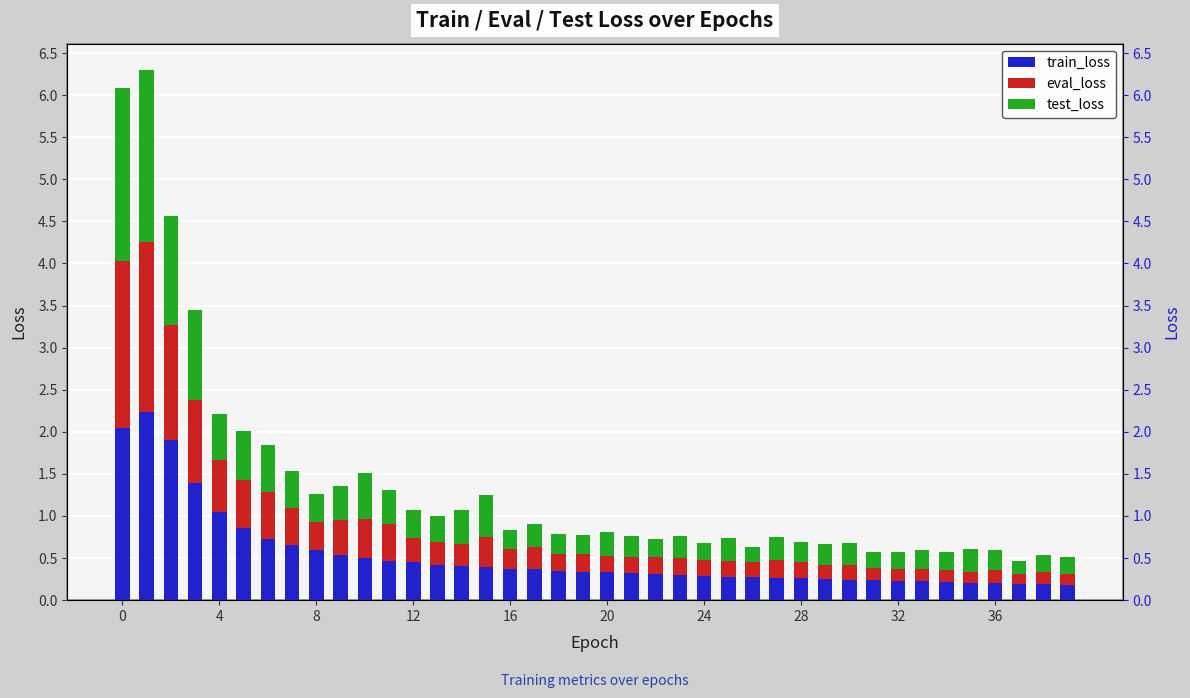

Read the train_loss value at 36.

0.2